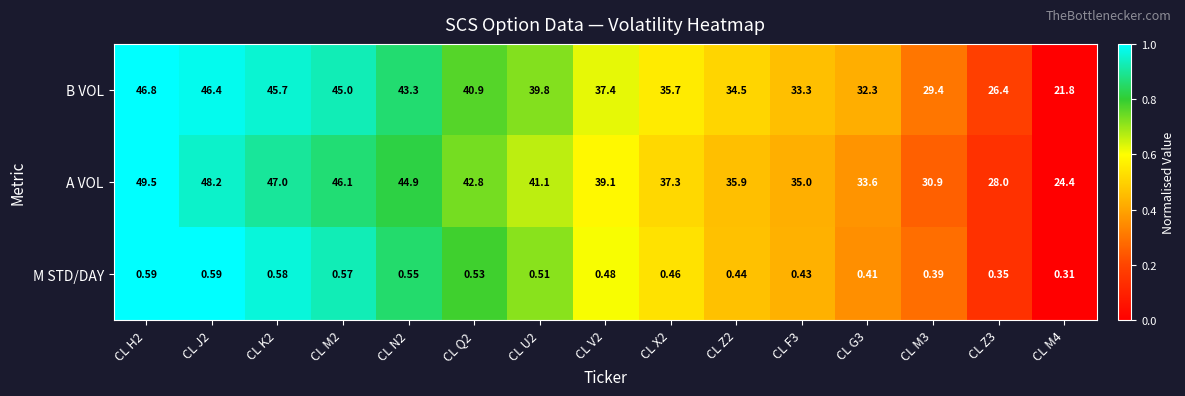

Which series has the widest spread of values?

A VOL